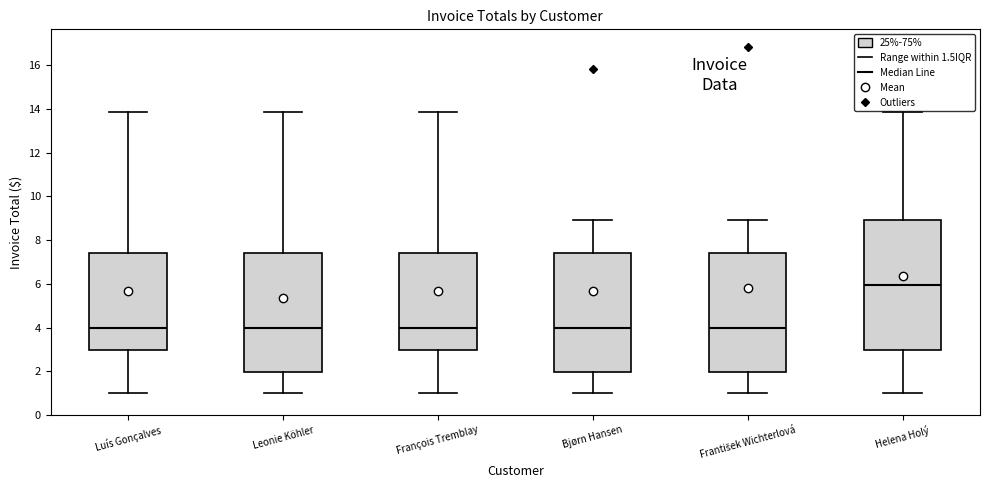

Reading left to right, read every box against the y-axis: the position of its median line, the range the box covers, and the ends of its whiskers. The values are not printed on the chart, so give them approximately, as read against the axis.

Luís Gonçalves: median 4.0, box 3.0 to 7.4, whiskers 1.0 to 13.8
Leonie Köhler: median 4.0, box 2.0 to 7.4, whiskers 1.0 to 13.8
François Tremblay: median 4.0, box 3.0 to 7.4, whiskers 1.0 to 13.8
Bjørn Hansen: median 4.0, box 2.0 to 7.4, whiskers 1.0 to 9.0
František Wichterlová: median 4.0, box 2.0 to 7.4, whiskers 1.0 to 9.0
Helena Holý: median 6.0, box 3.0 to 9.0, whiskers 1.0 to 13.8